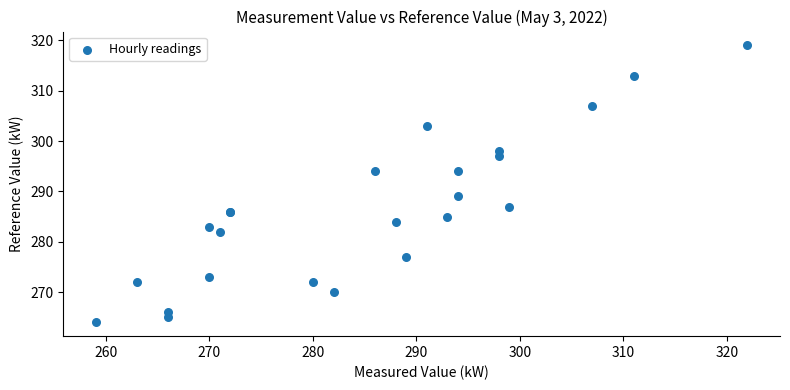

What Y value in the scatter plot is closest to 291?

289